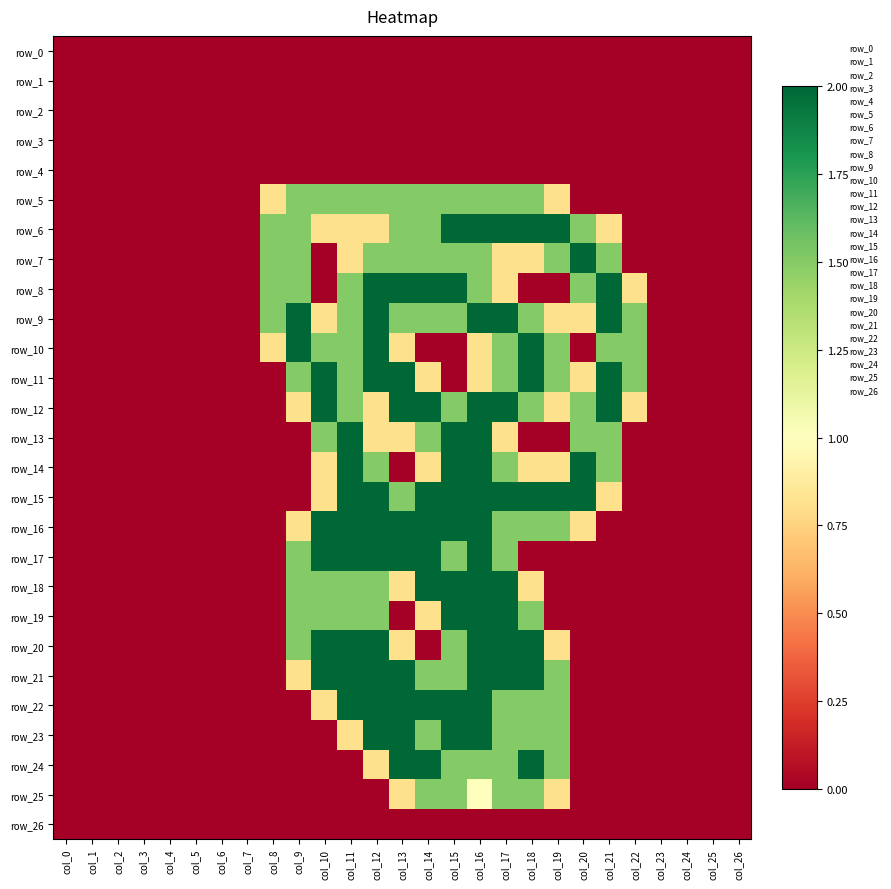

Rank the series at col_21 from highest to lowest value.

row_8, row_9, row_11, row_12, row_7, row_10, row_13, row_14, row_6, row_15, row_0, row_1, row_2, row_3, row_4, row_5, row_16, row_17, row_18, row_19, row_20, row_21, row_22, row_23, row_24, row_25, row_26